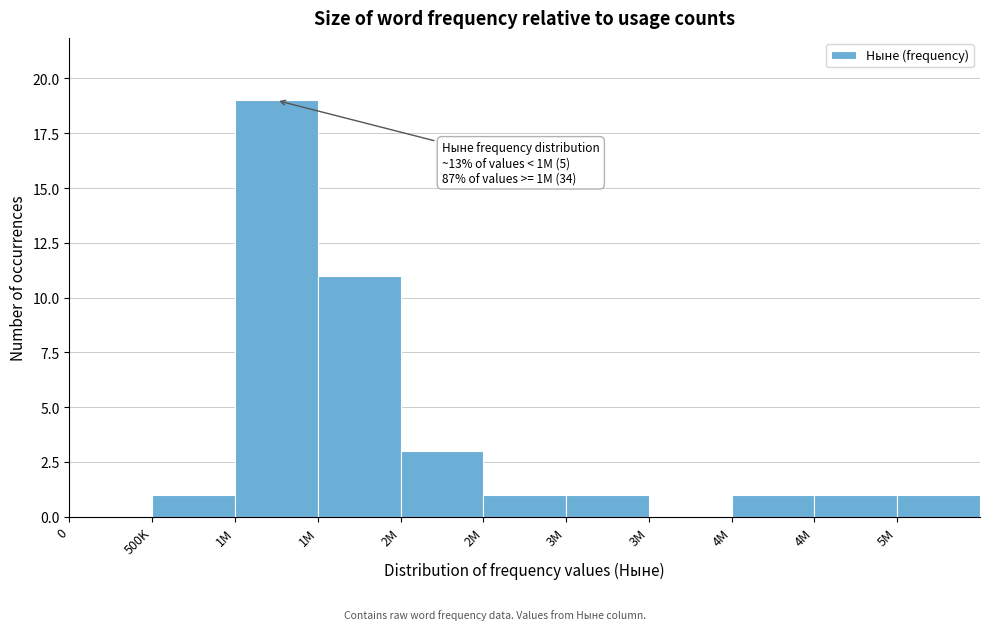

How many data points does each series have?

11